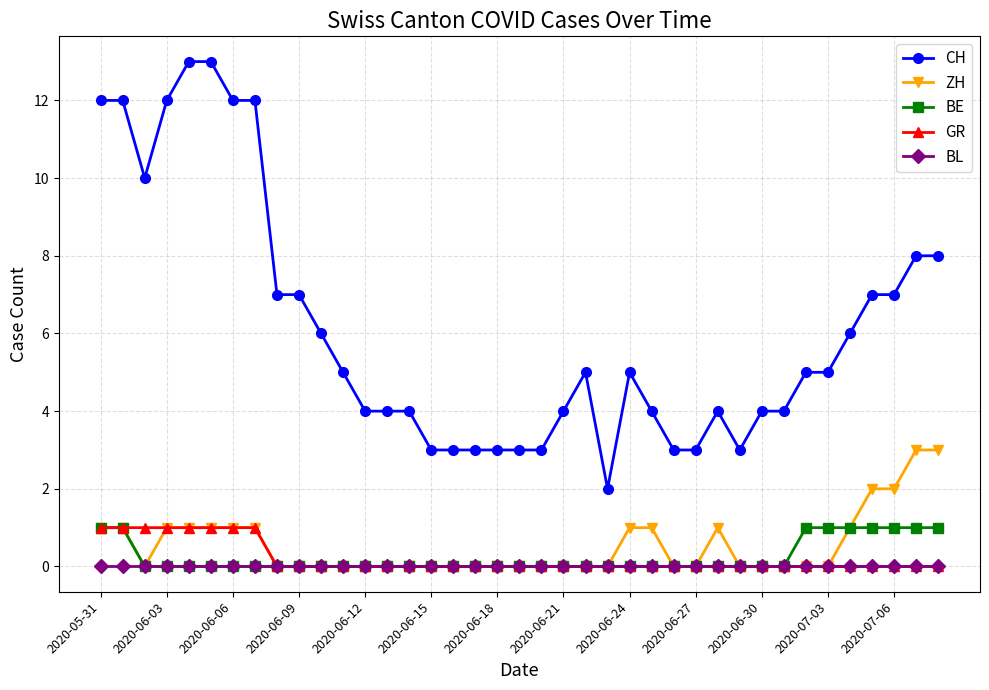

What is the maximum value shown in the chart?

13